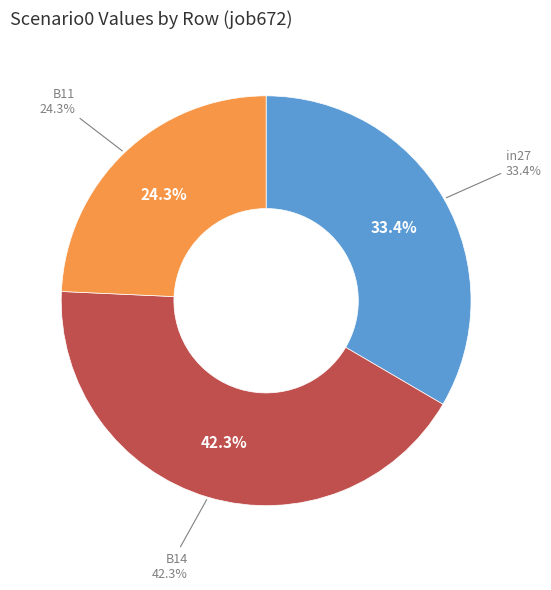

Is there a majority slice in this chart?

No